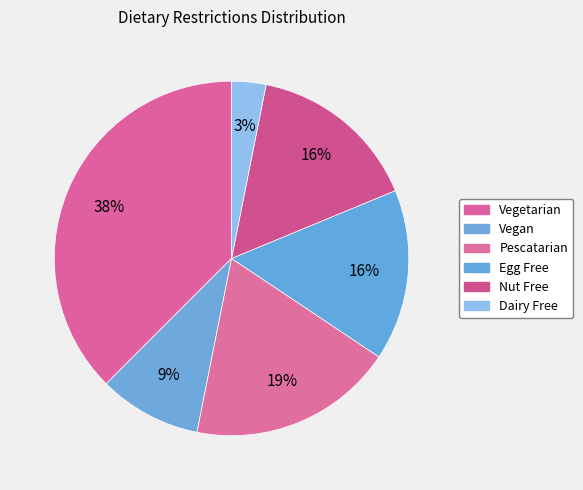

True or false: Vegan accounts for 20% of the total.

False